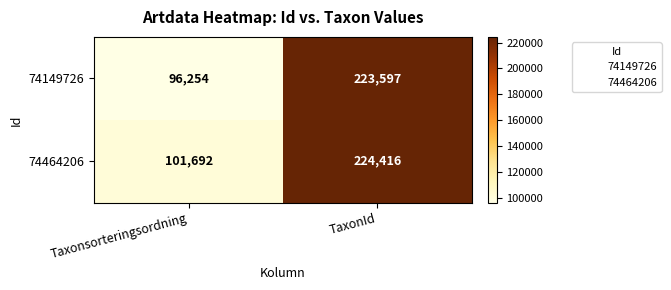

Read the 74149726 value at TaxonId, to the nearest 10.

223600